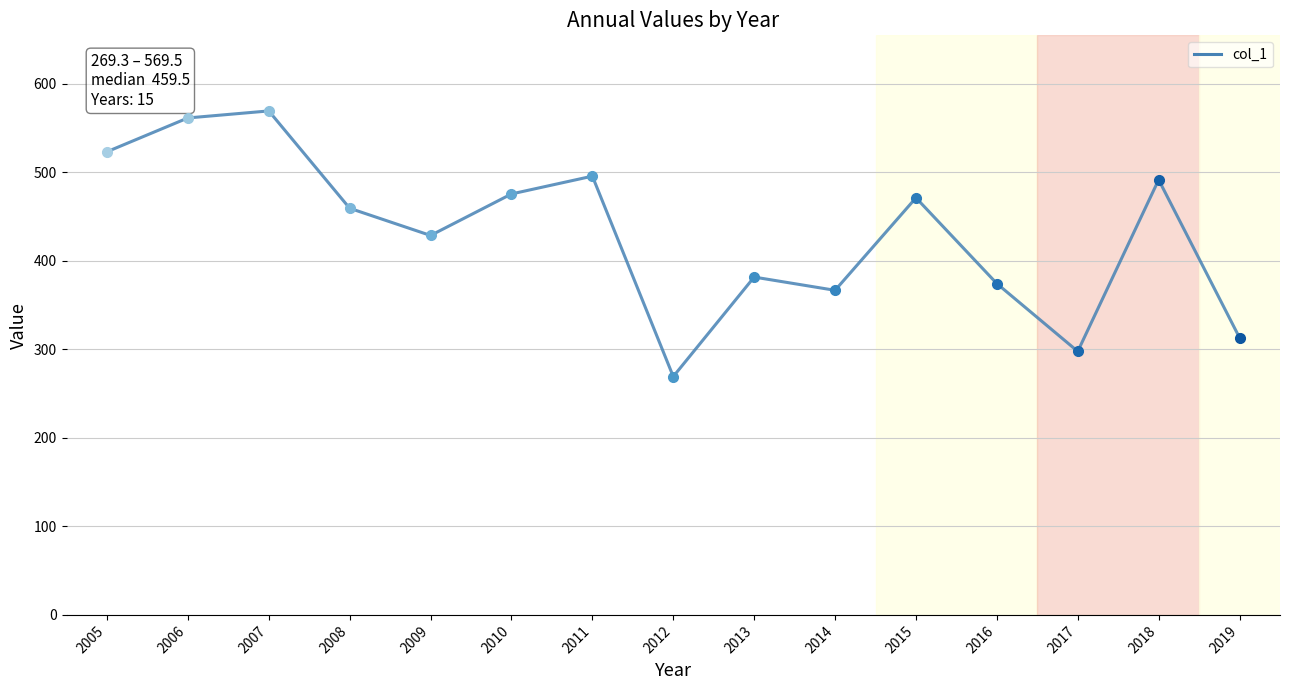

True or false: the data shows 201.7 at 2011.

False